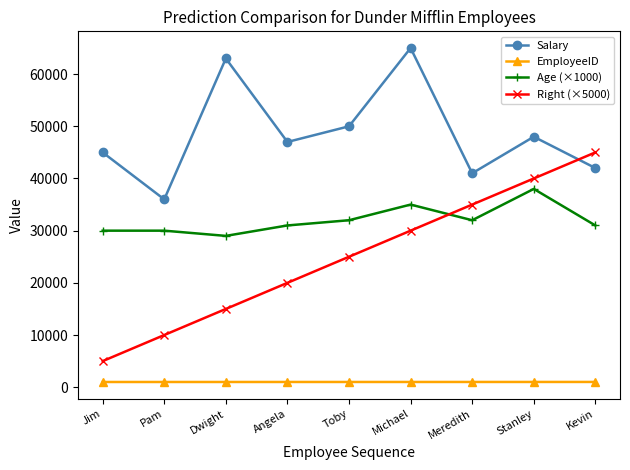

At which category is the sum across all series the highest?

Michael